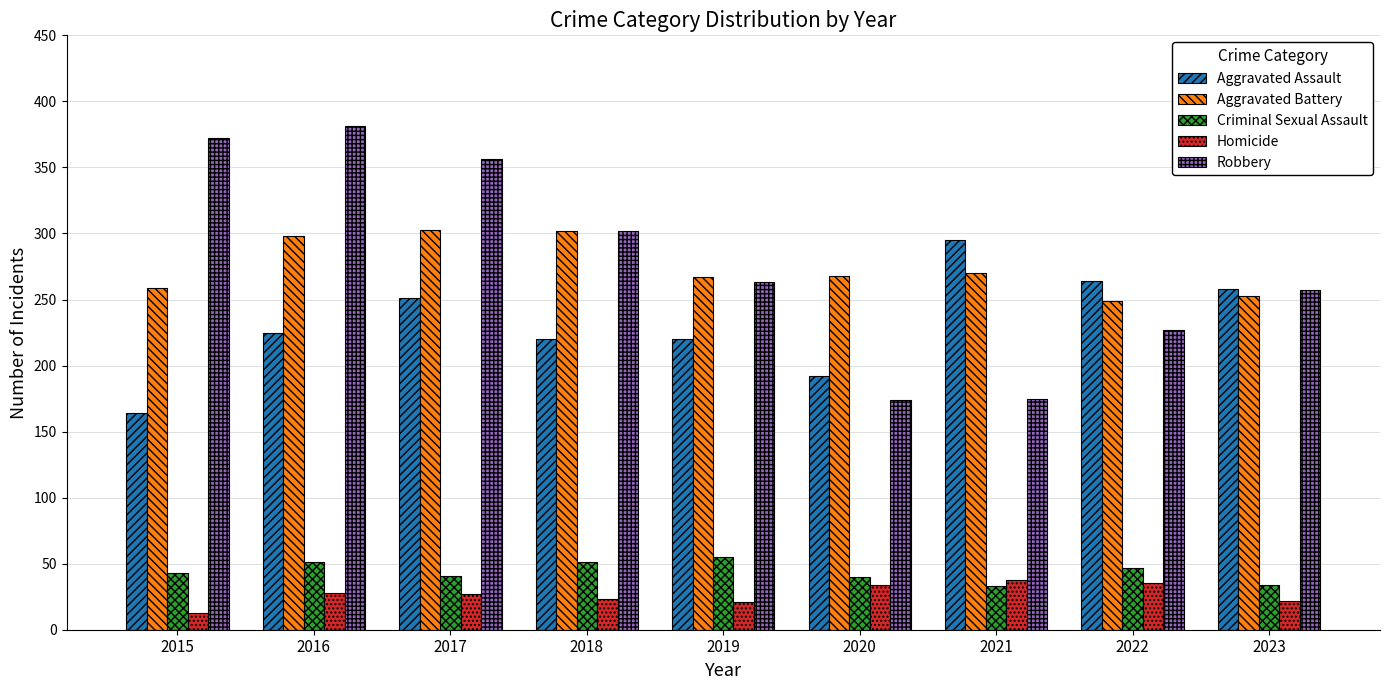

What value does the Robbery series have at 2020?

174